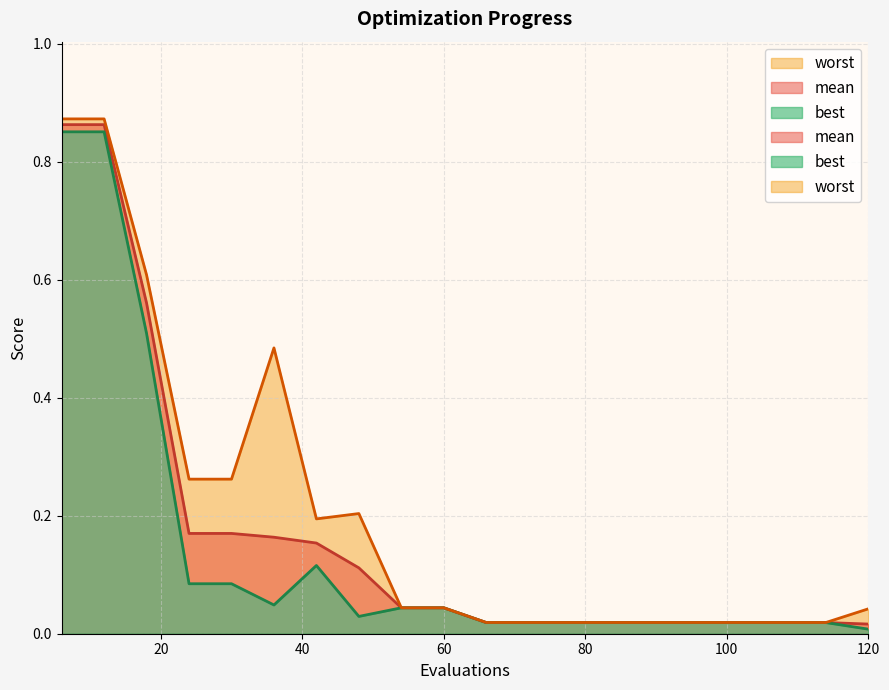

Does the chart display data point markers on the line(s)?

No